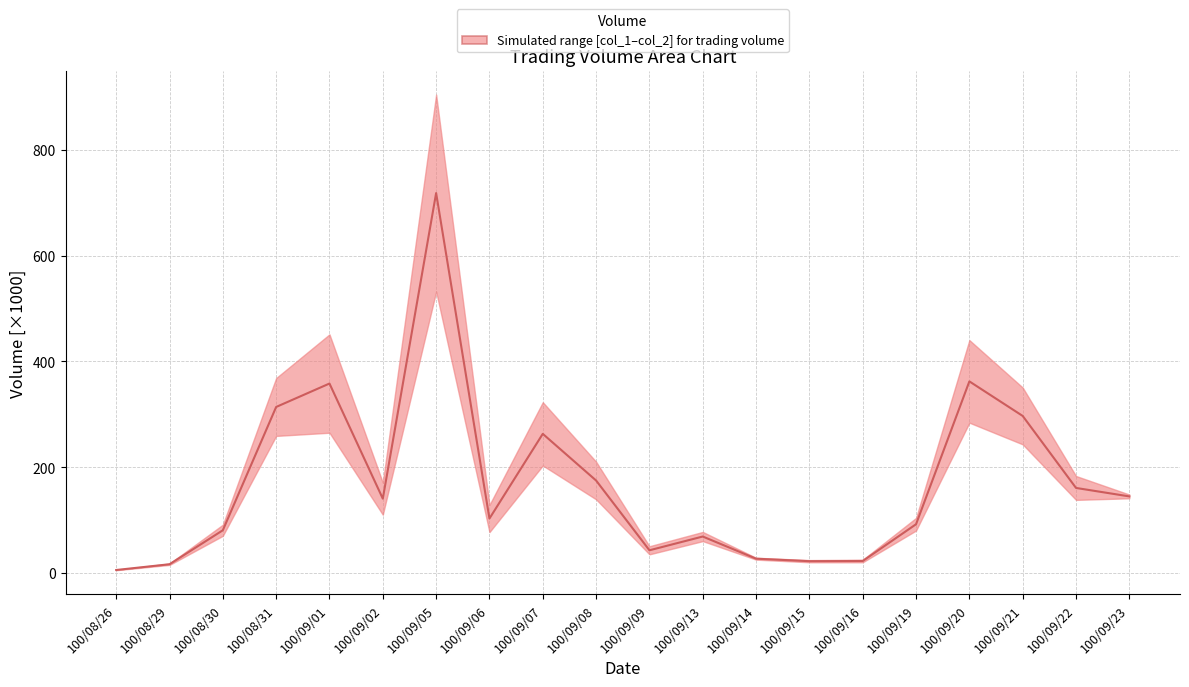

List the labels in order of value, largest first.

100/09/05, 100/09/20, 100/09/01, 100/08/31, 100/09/21, 100/09/07, 100/09/08, 100/09/22, 100/09/23, 100/09/02, 100/09/06, 100/09/19, 100/08/30, 100/09/13, 100/09/09, 100/09/14, 100/09/16, 100/09/15, 100/08/29, 100/08/26